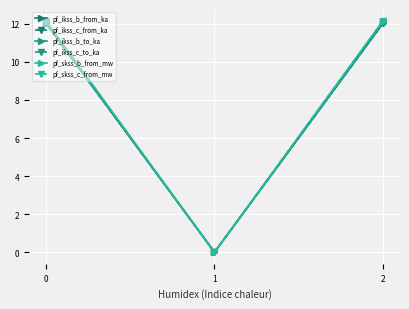

At 0, list the series in order from largest to smallest.

pf_skss_b_from_mw, pf_skss_c_from_mw, pf_ikss_b_from_ka, pf_ikss_c_to_ka, pf_ikss_c_from_ka, pf_ikss_b_to_ka